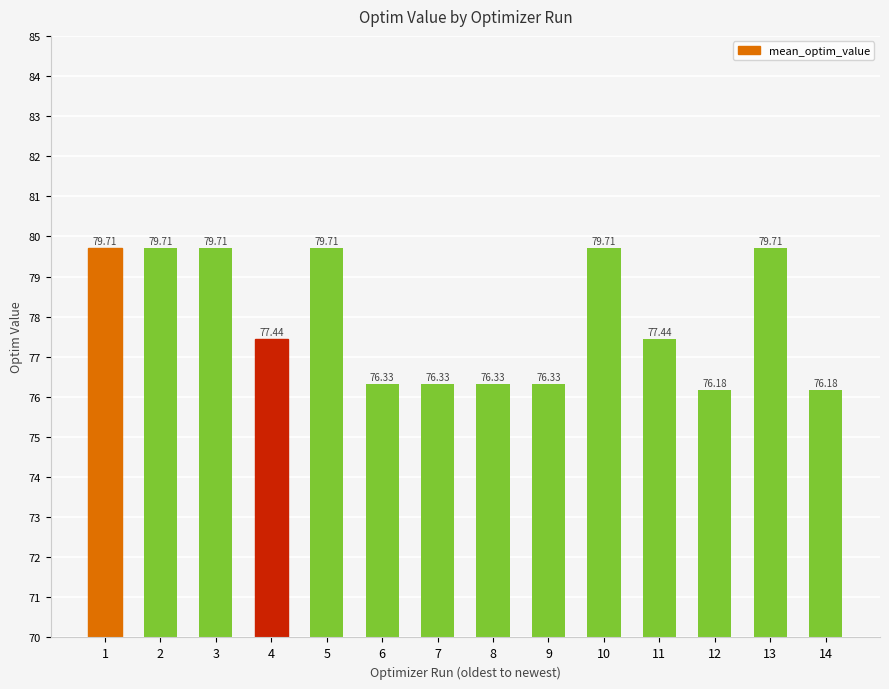

The chart shows a value of 77.4 at 11. True or false?

True